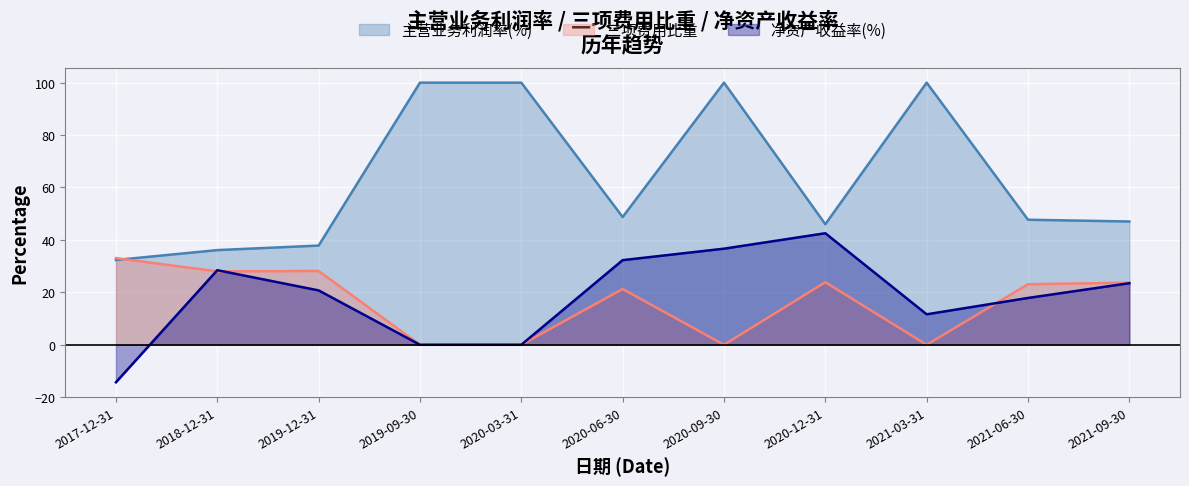

Reading left to right, what are all the values shown in this chart?

主营业务利润率(%): 32.3	36.1	37.8	100.0	100.0	48.7	100.0	46.0	100.0	47.7	47.0
三项费用比重: 33.0	28.0	28.1	0.0	0.0	21.3	0.0	23.9	0.0	23.1	23.7
净资产收益率(%): -14.3	28.4	20.7	0.0	0.0	32.3	36.7	42.5	11.6	17.9	23.5